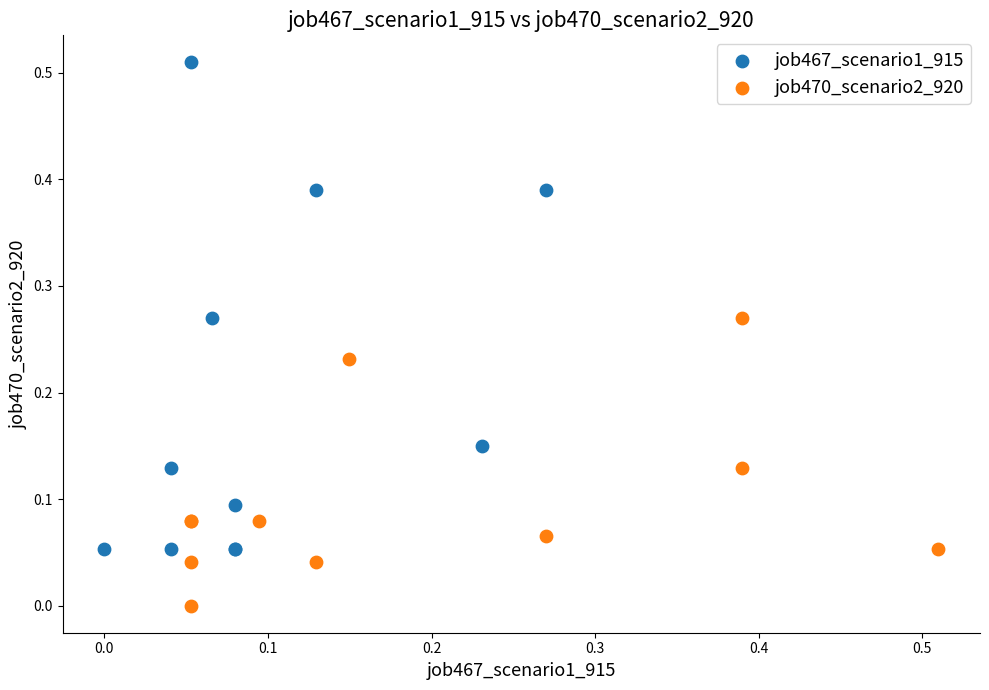

Which series has the widest spread of Y values?

job467_scenario1_915